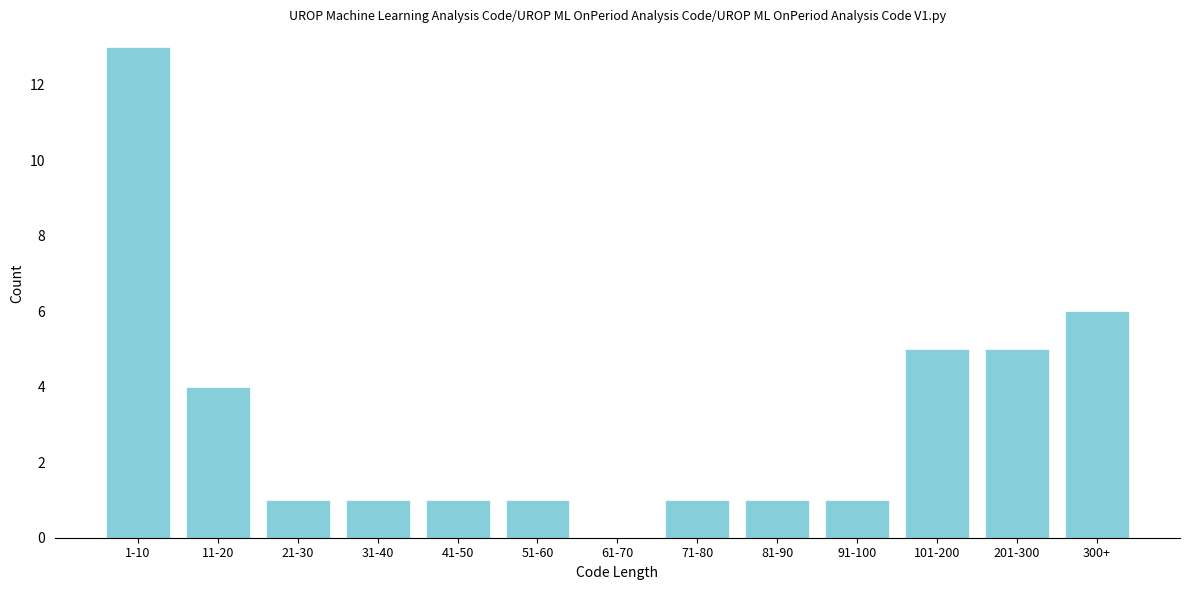

Reading left to right, transcribe all the data shown in this chart.

1-10=13	11-20=4	21-30=1	31-40=1	41-50=1	51-60=1	61-70=0	71-80=1	81-90=1	91-100=1	101-200=5	201-300=5	300+=6